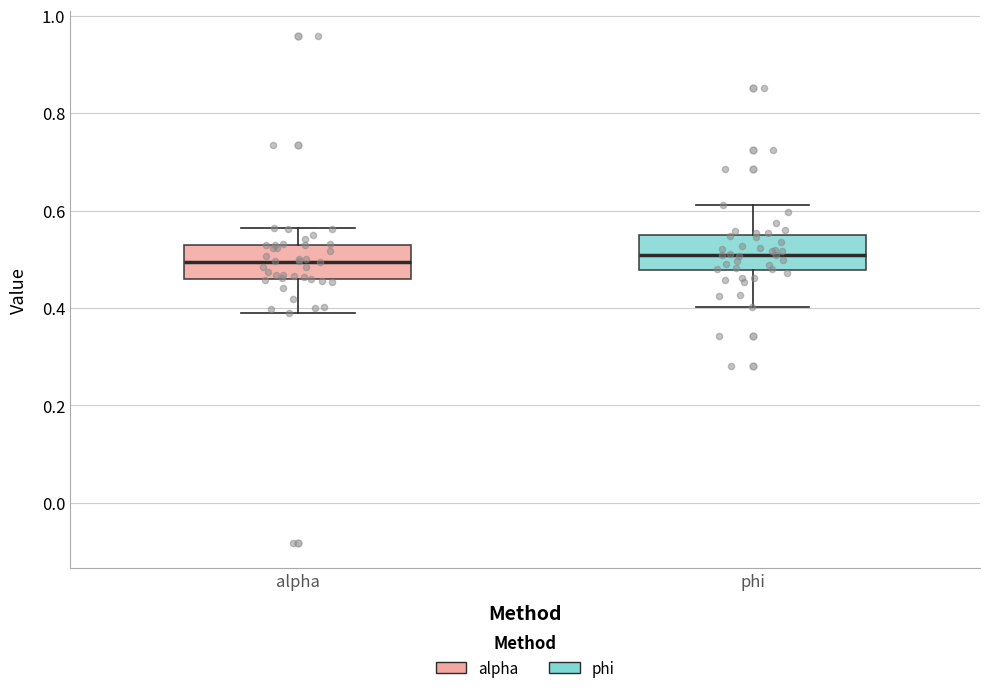

Reading left to right, transcribe this box plot: for each box, give where its median line is, the range the box spans, and where its two whiskers end, as read against the y-axis. The values are not printed on the chart, so give them approximately, as read against the axis.

alpha: median 0.50, box 0.46 to 0.52, whiskers 0.38 to 0.56
phi: median 0.50, box 0.48 to 0.54, whiskers 0.40 to 0.62